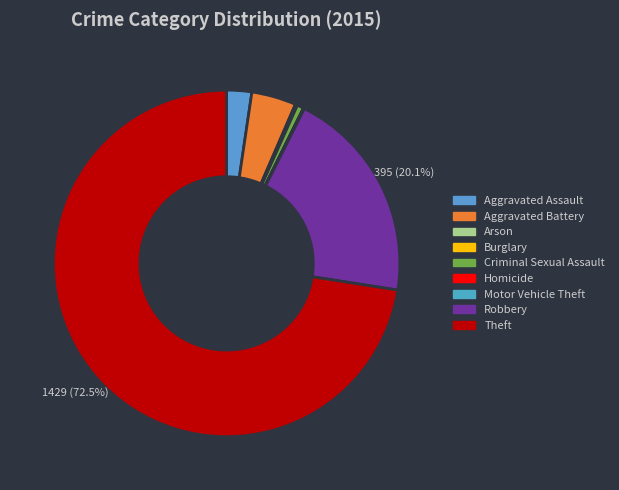

Is the sum of Arson and Criminal Sexual Assault greater than half?

No